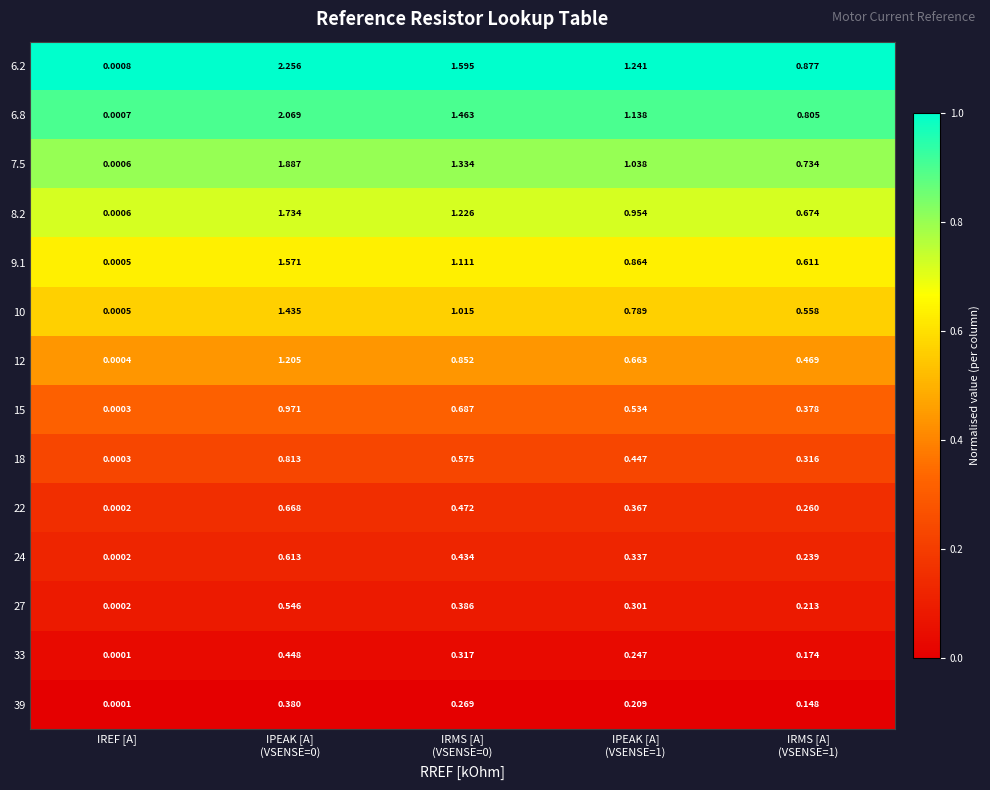

At which label is 27 closest to 0?

IREF [A]